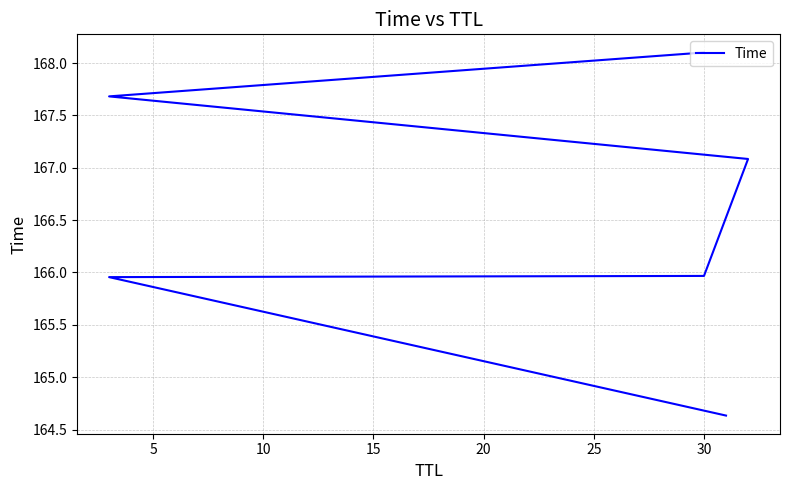

How many categories are shown in the chart?

6